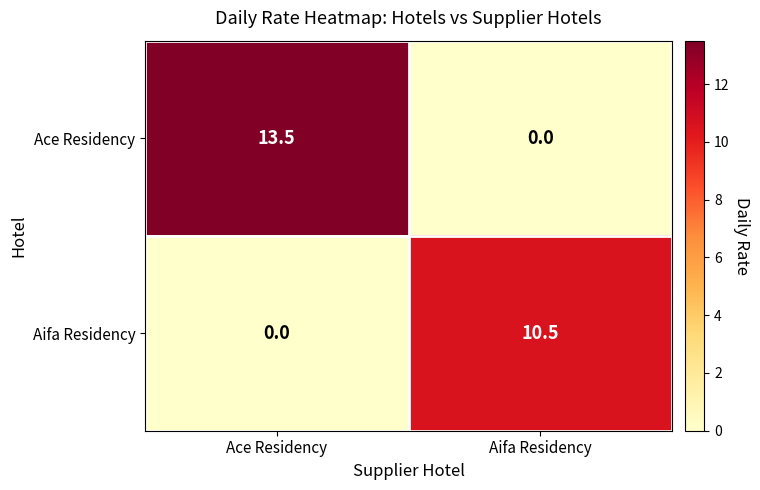

Count the number of data series in this chart.

2